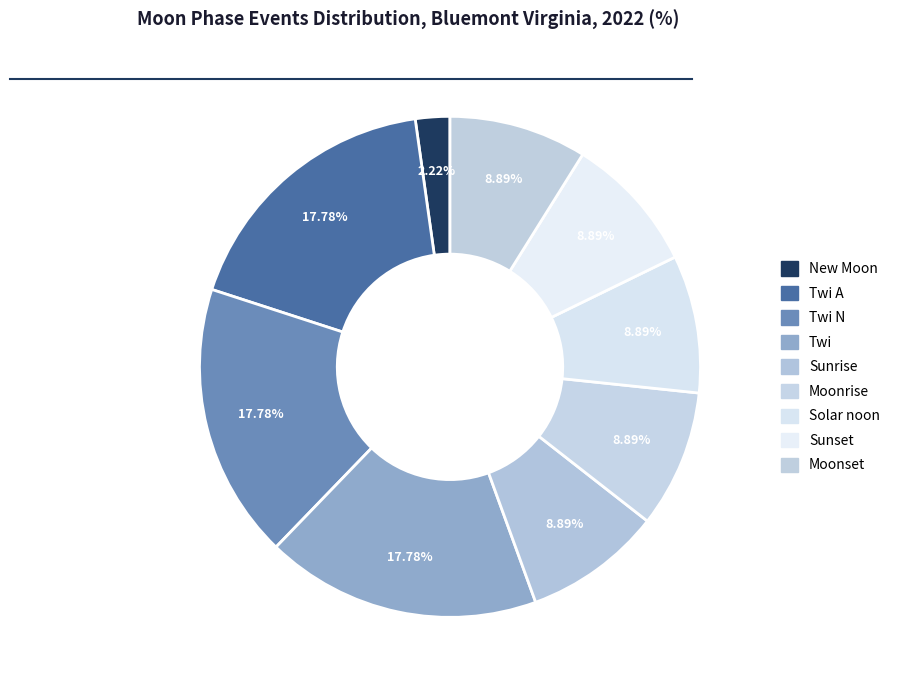

How many slices are in this pie chart?

9